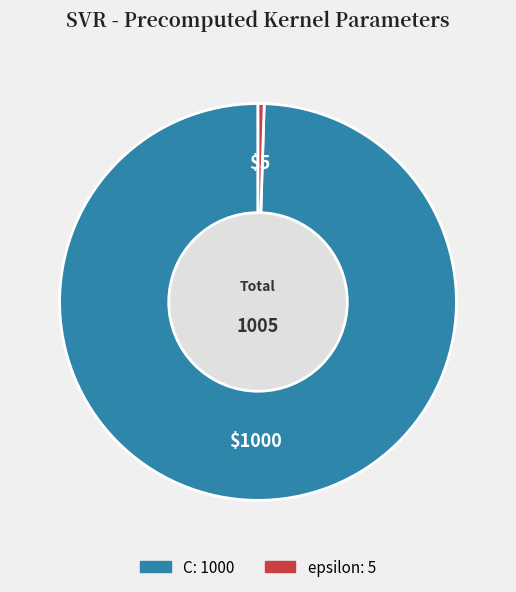

True or false: epsilon accounts for 0% of the total.

True